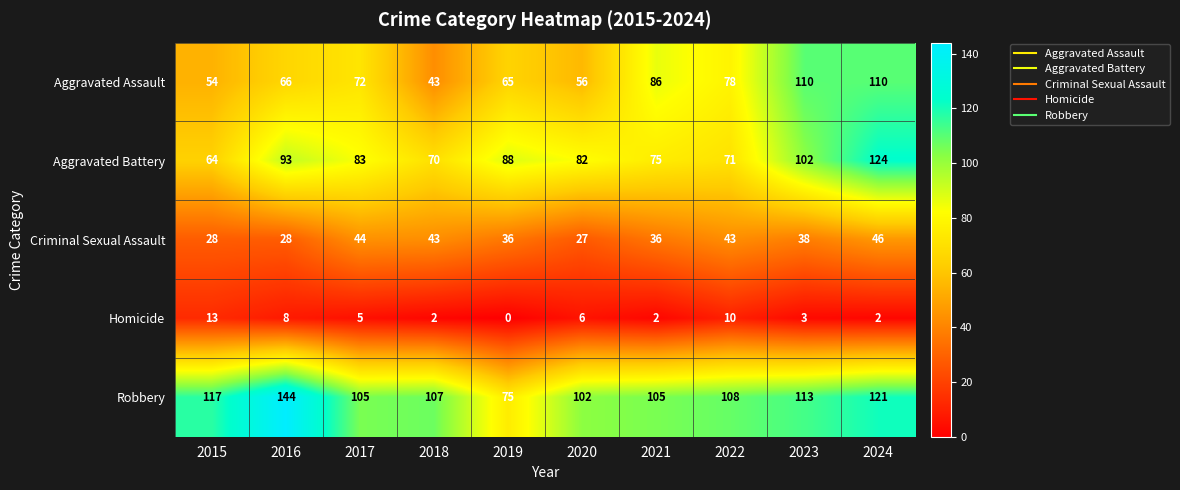

What is the difference between the highest and lowest values at 2019?

88